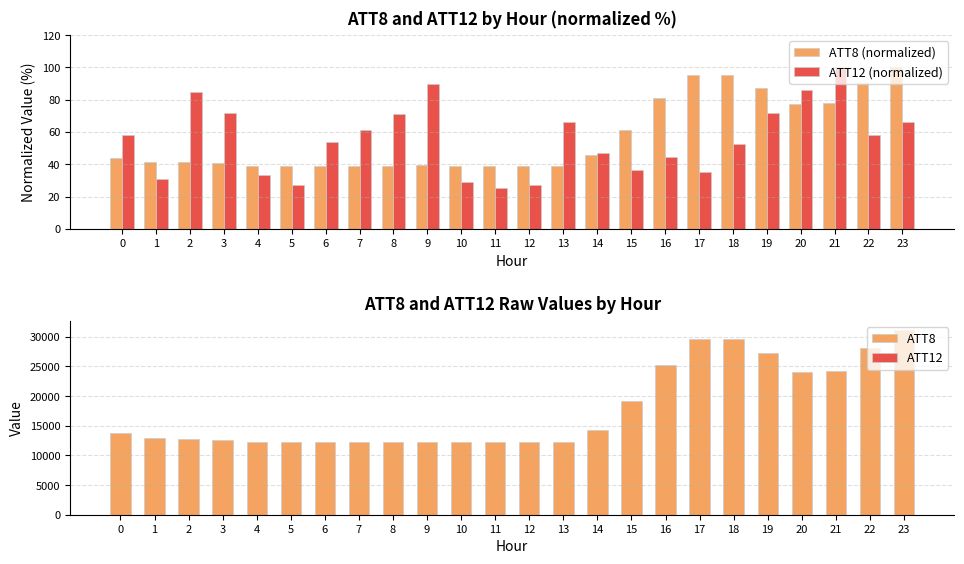

What is the lowest value of the ATT12 (normalized) series?

25.3